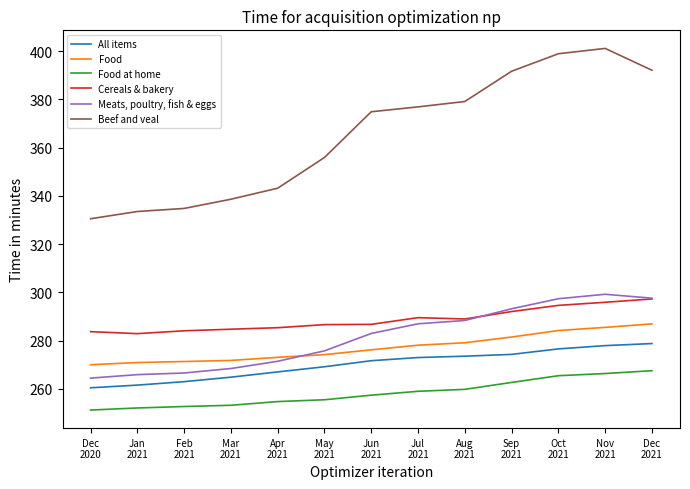

True or false: Meats, poultry, fish & eggs has a value of 268.5 at Mar
2021.

True